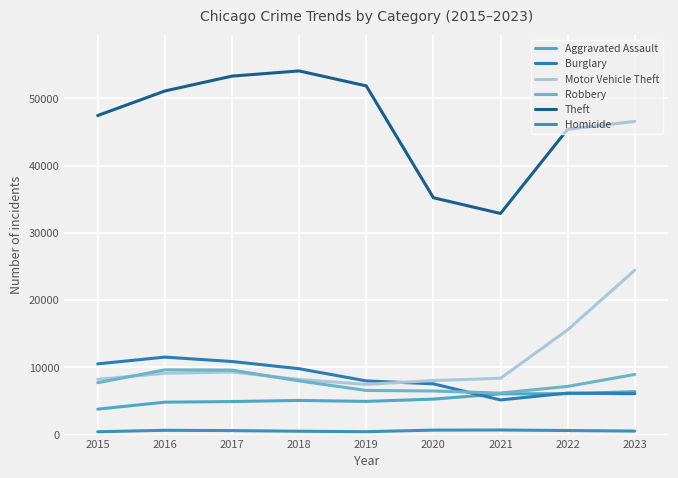

The value of Aggravated Assault at 2022 is 6077. True or false?

True